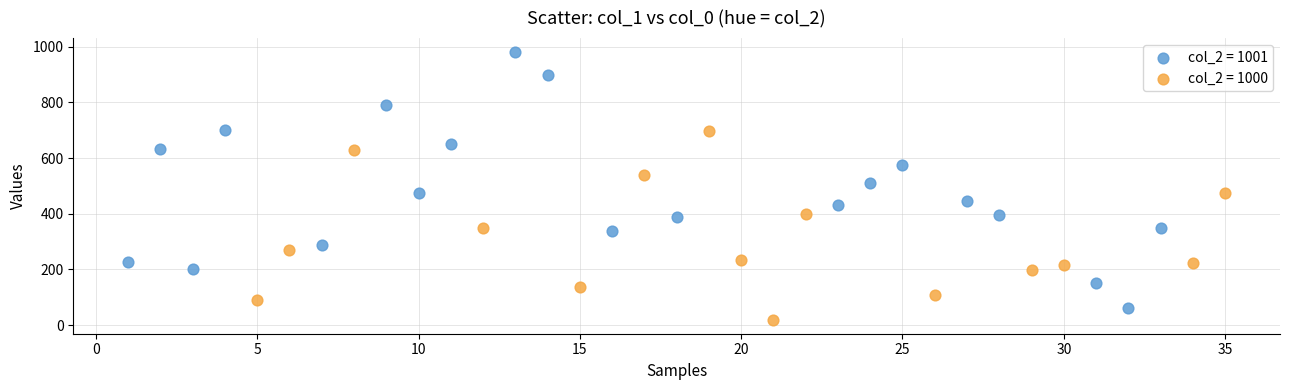

Which series has the largest Y range (max minus min)?

col_2 = 1001